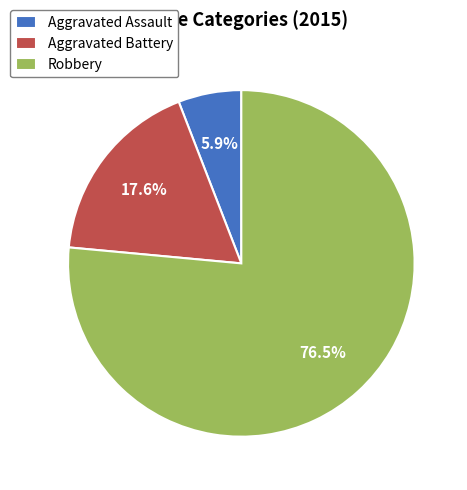

Count the number of slices in the pie.

3